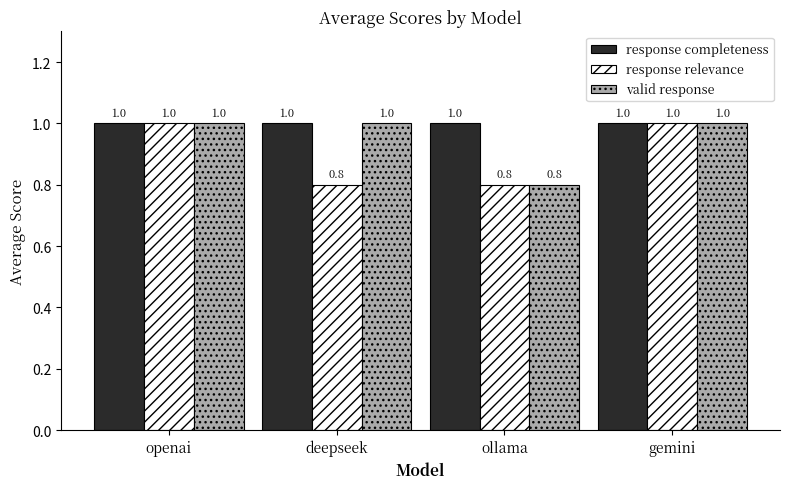

Rank the series by their average value, from highest to lowest.

response completeness, valid response, response relevance